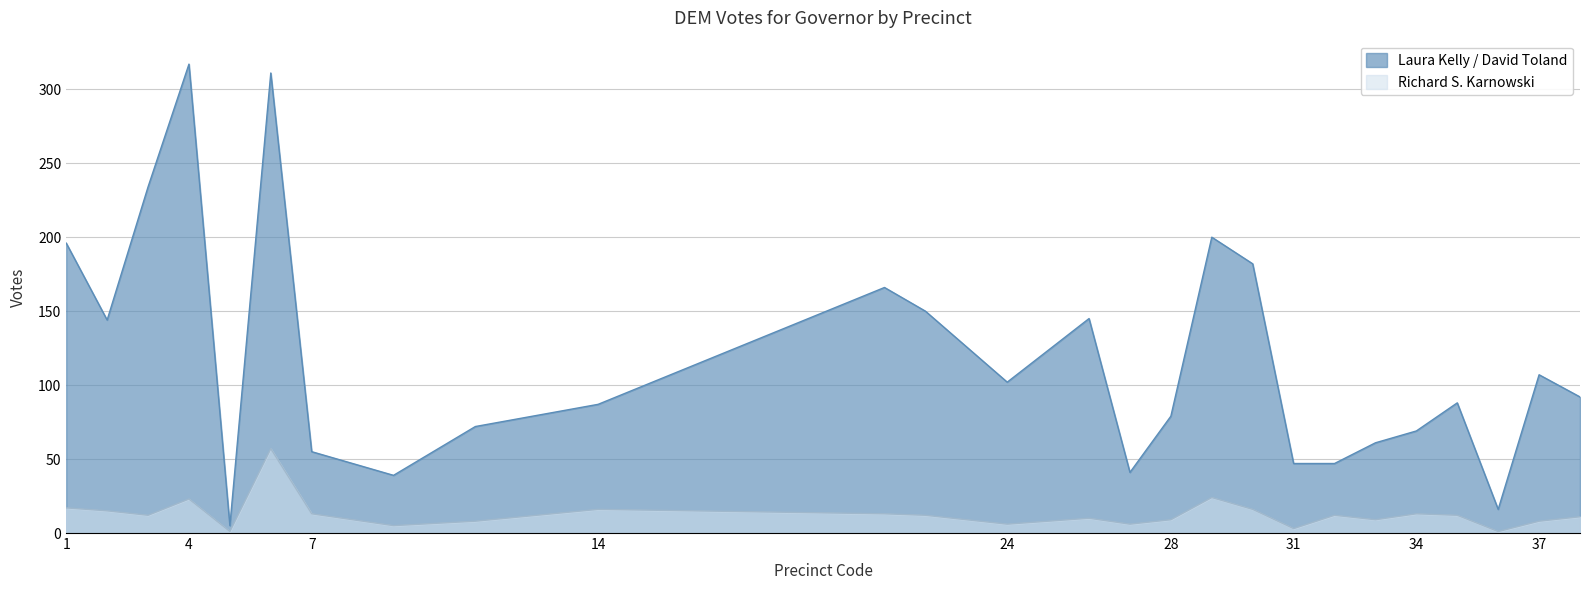

Reading right to left, transcribe all the data shown in this chart.

Laura Kelly / David Toland: 92	107	16	88	69	61	47	47	182	200	79	41	145	102	150	166	87	72	39	55	311	5	317	234	144	196
Richard S. Karnowski: 11	8	1	12	13	9	12	3	16	24	9	6	10	6	12	13	16	8	5	13	57	1	23	12	15	17